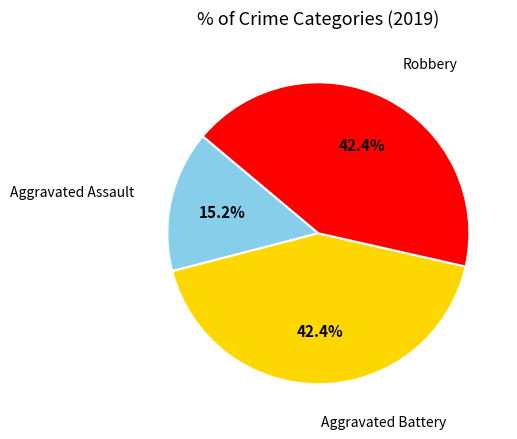

Is there a majority slice in this chart?

No